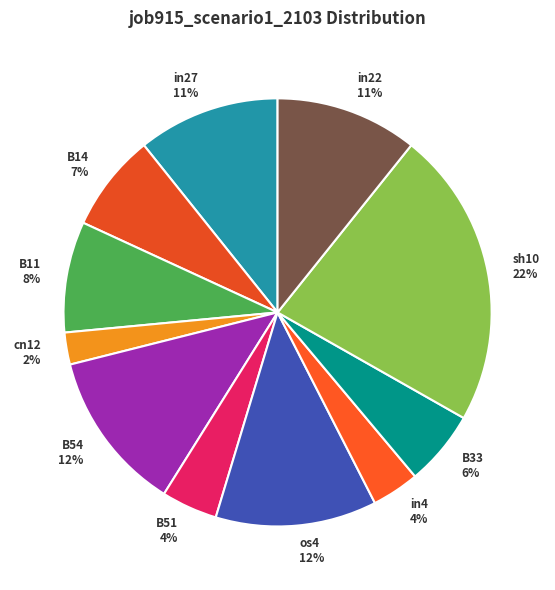

Which has a higher value, in27 or B14?

in27